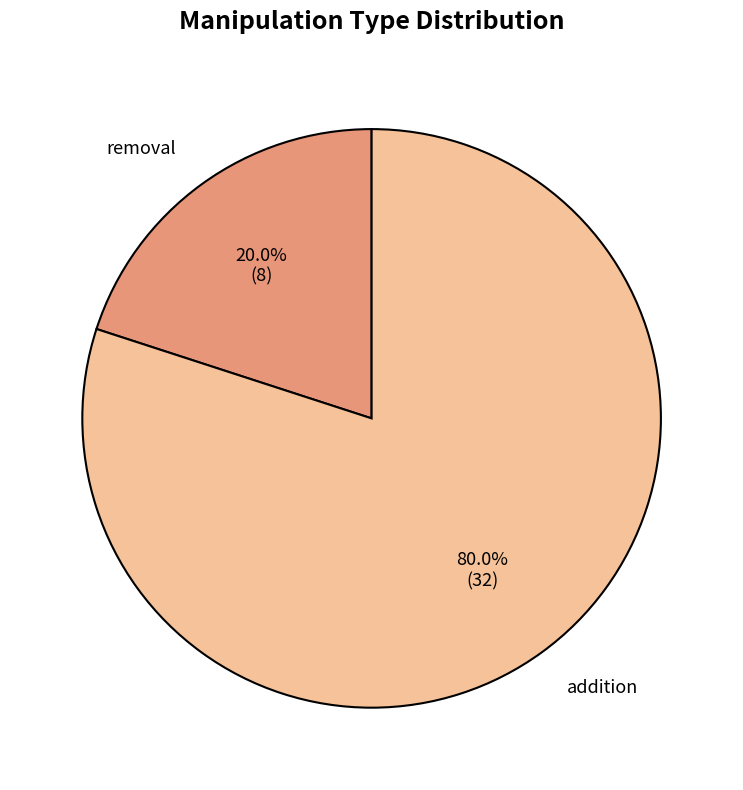

Is there any slice that represents more than half of the pie?

Yes